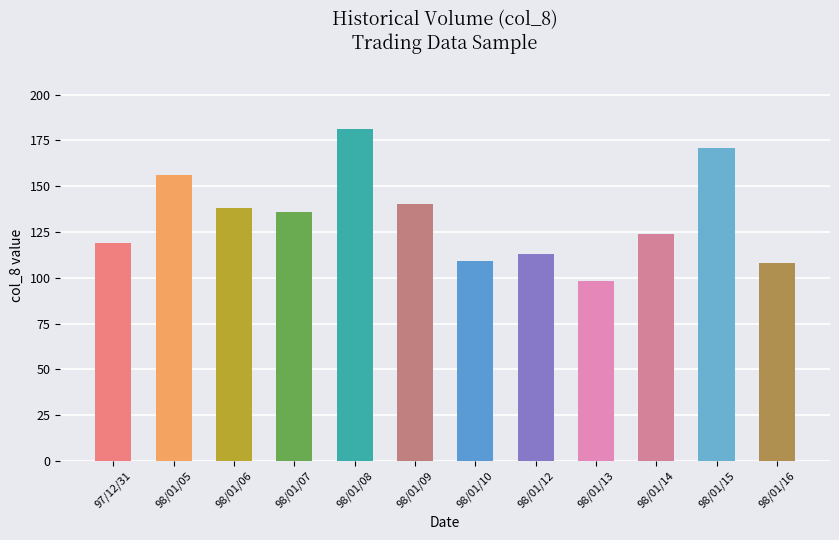

How many data points does each series have?

12